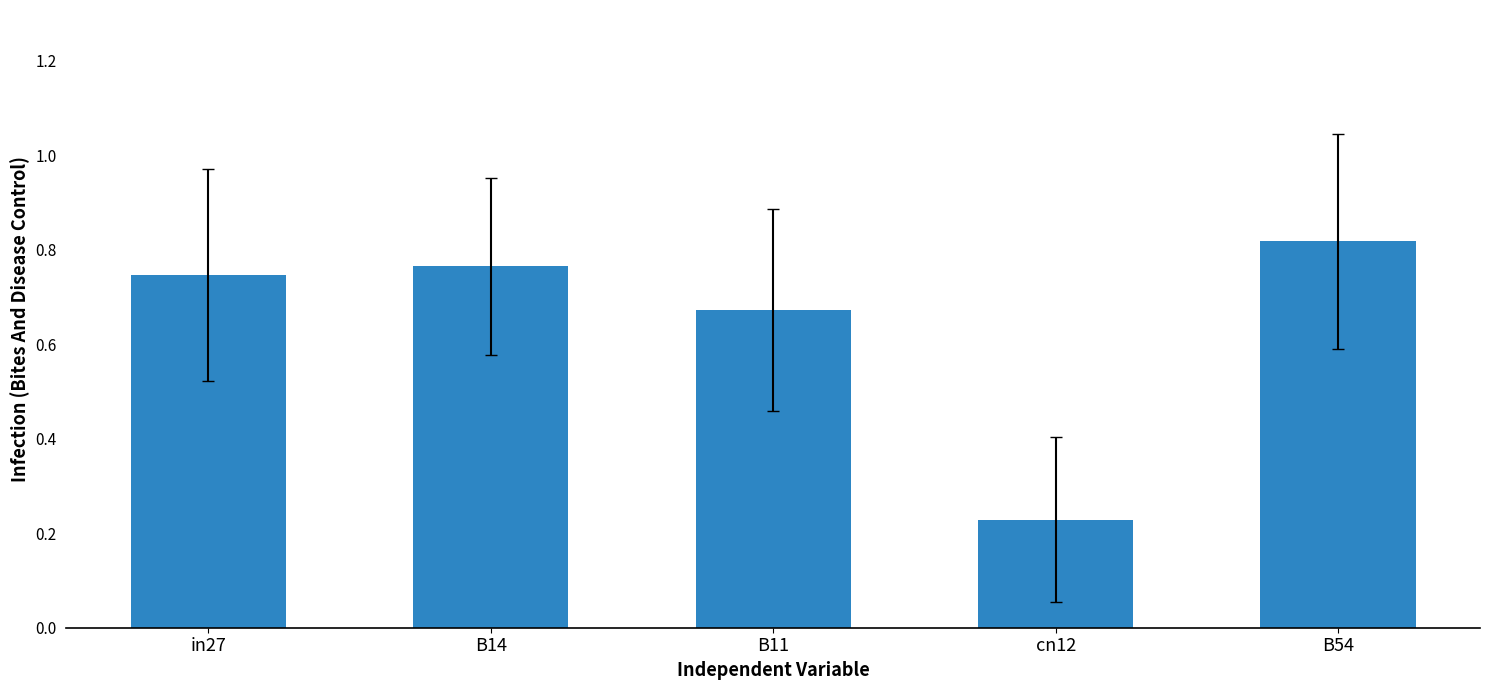

Which has a higher value, B11 or B54?

B54